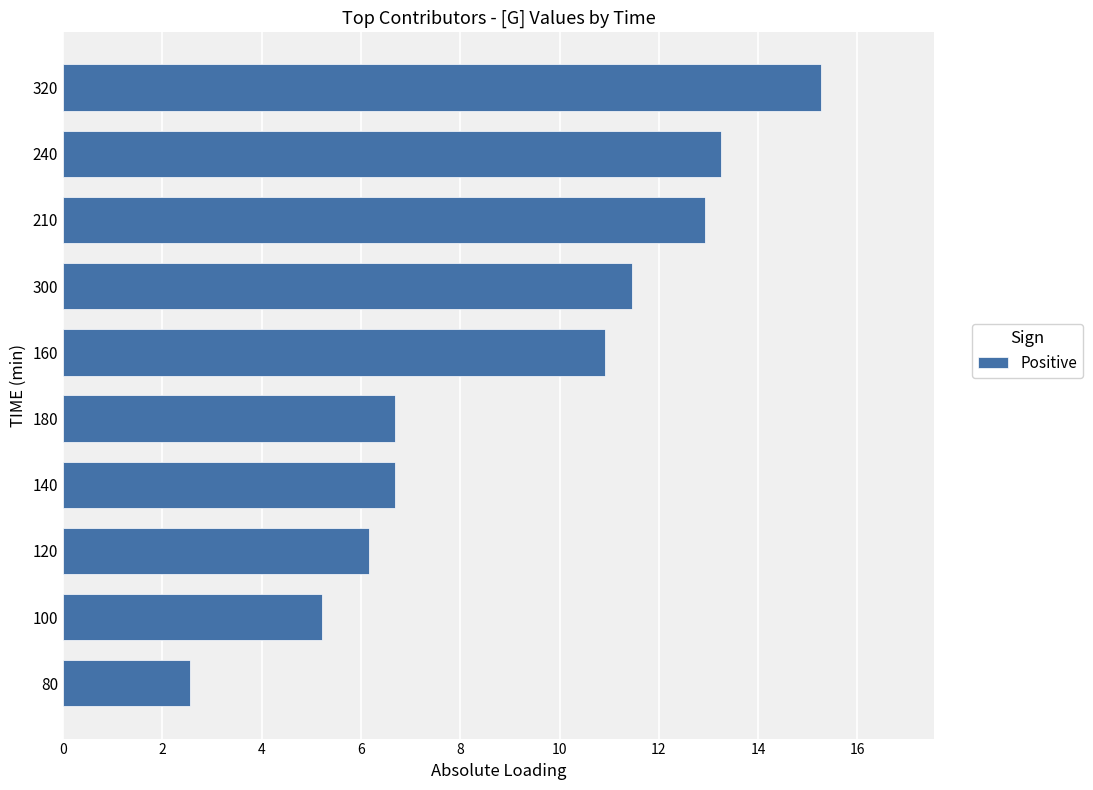

Which label corresponds to the largest value in the chart?

320